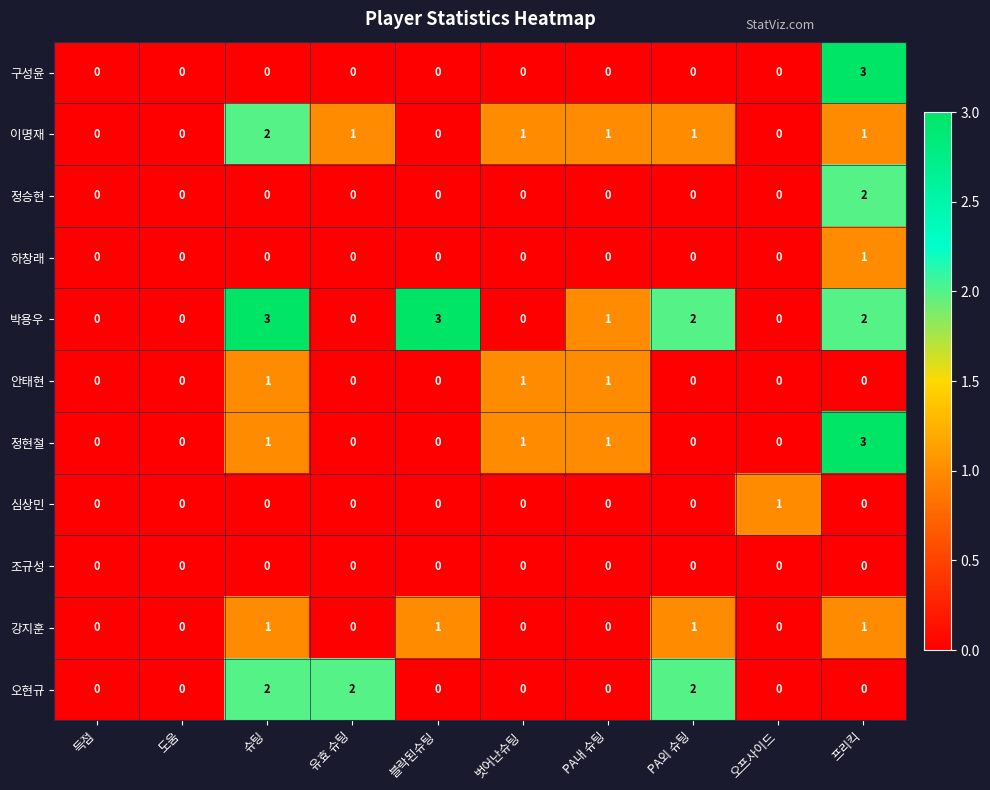

What is the difference between the maximum and minimum values in the 박용우 series?

3